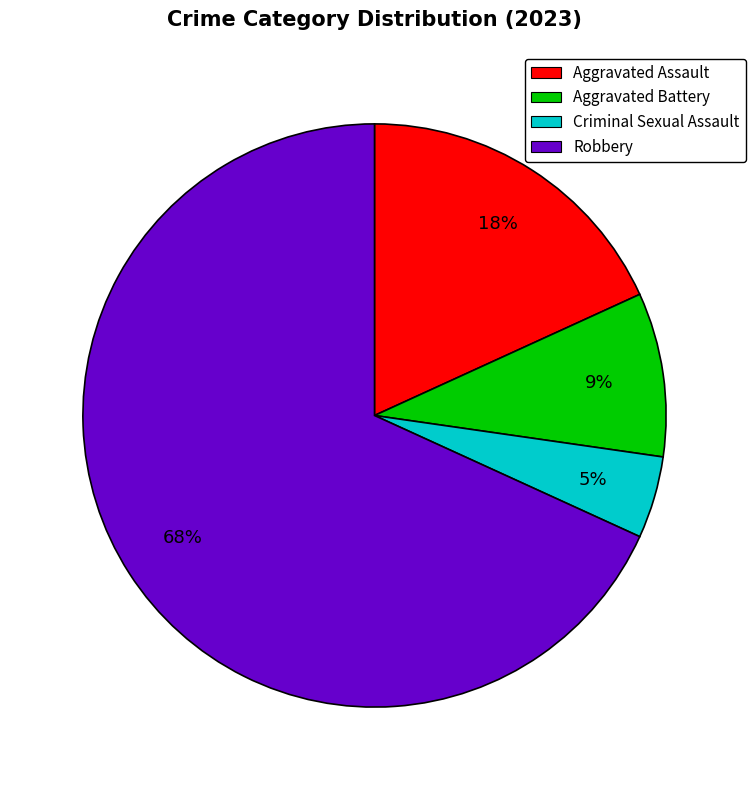

What is the largest slice in the pie chart?

Robbery